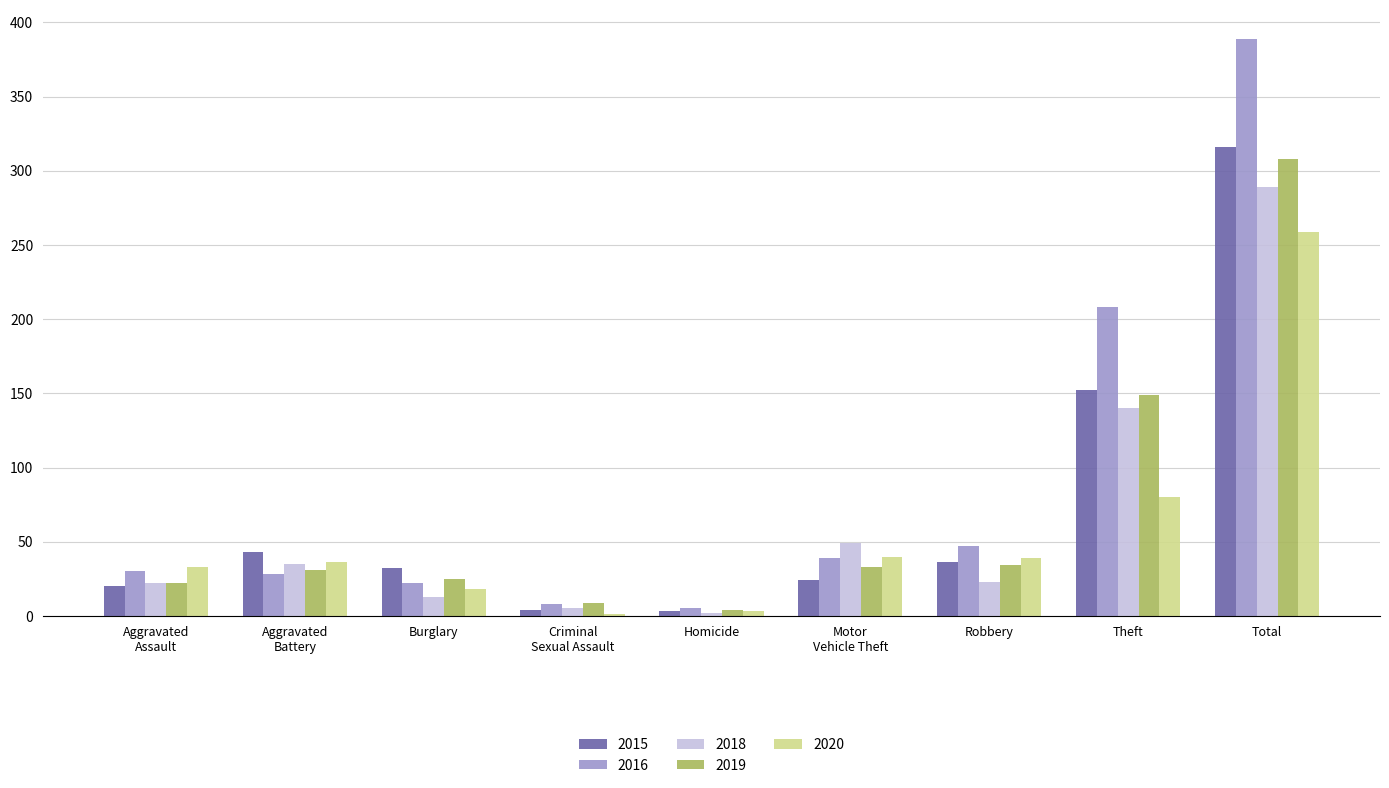

Is it true that 2015 equals 316 at Total?

True